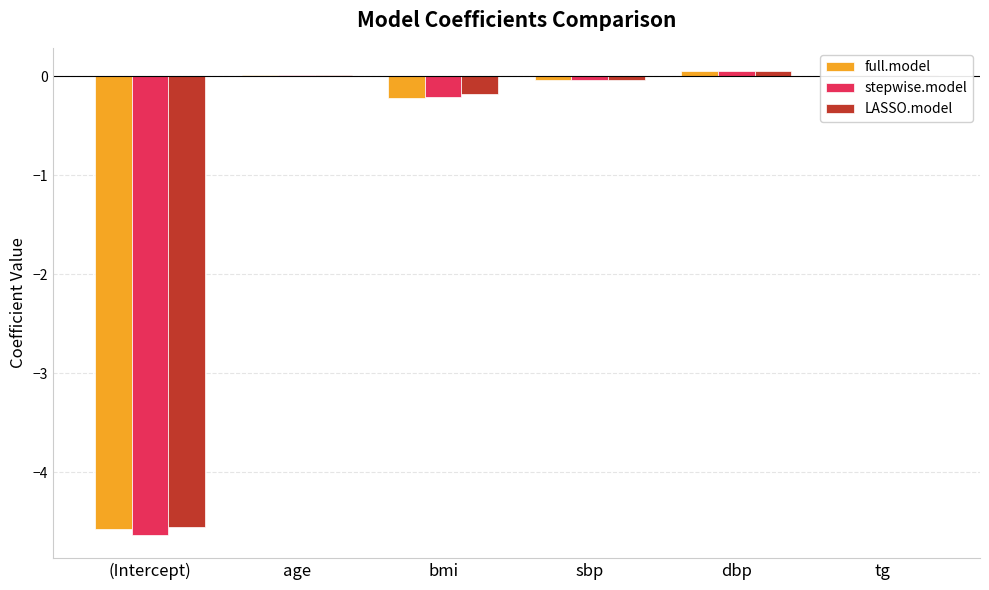

What is the sum of all stepwise.model values?

-4.8